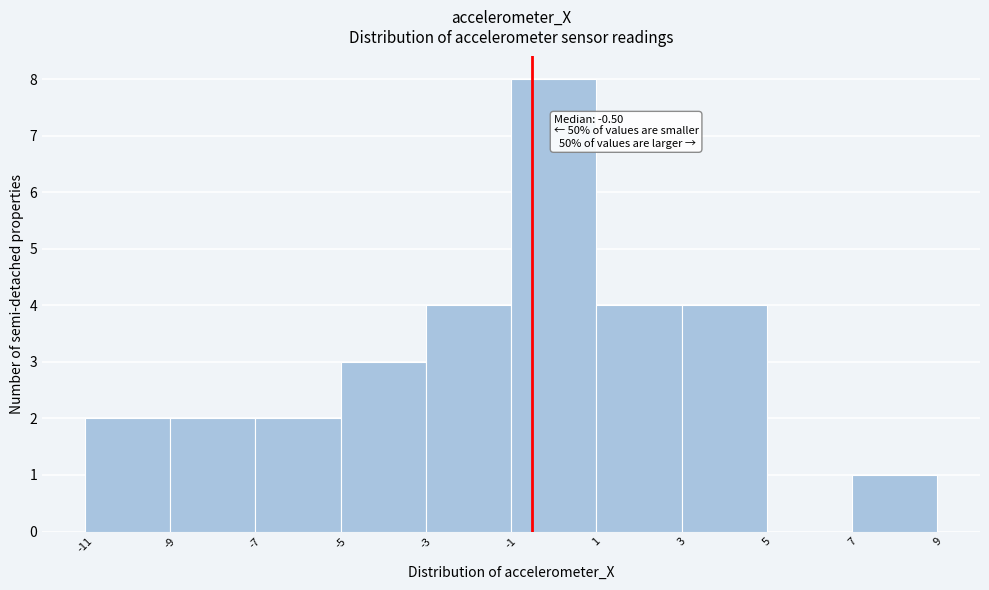

Over which range of the x-axis is the bar tallest?

-1 to 1